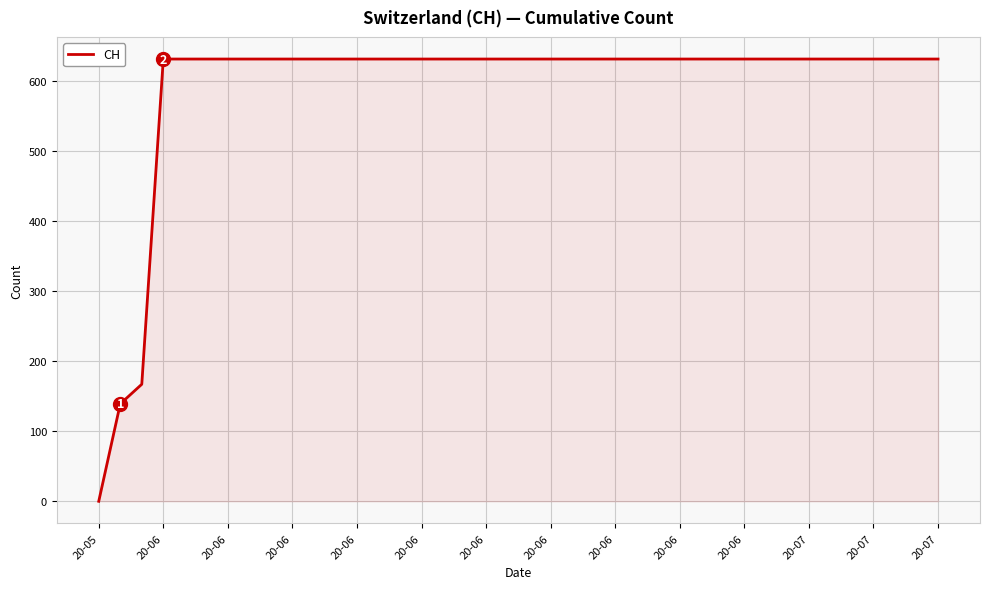

What is the average value?

591